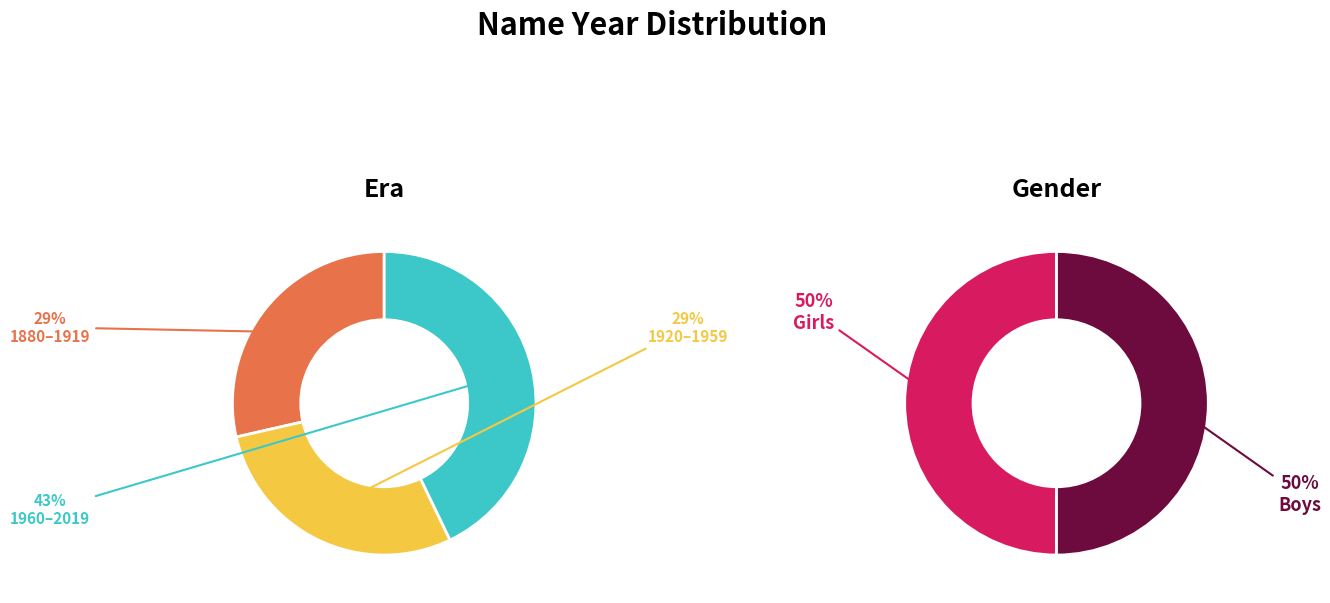

Rank the series at 9 from lowest to highest value.

Girls, Boys